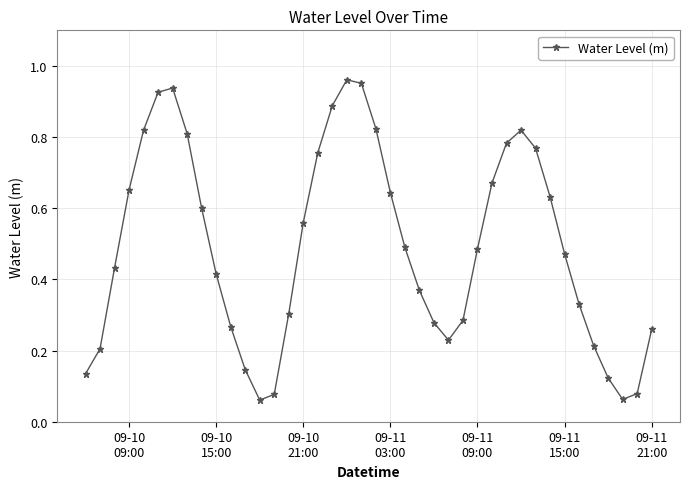

How many points are higher than both their immediate neighbors (excluding endpoints)?

3